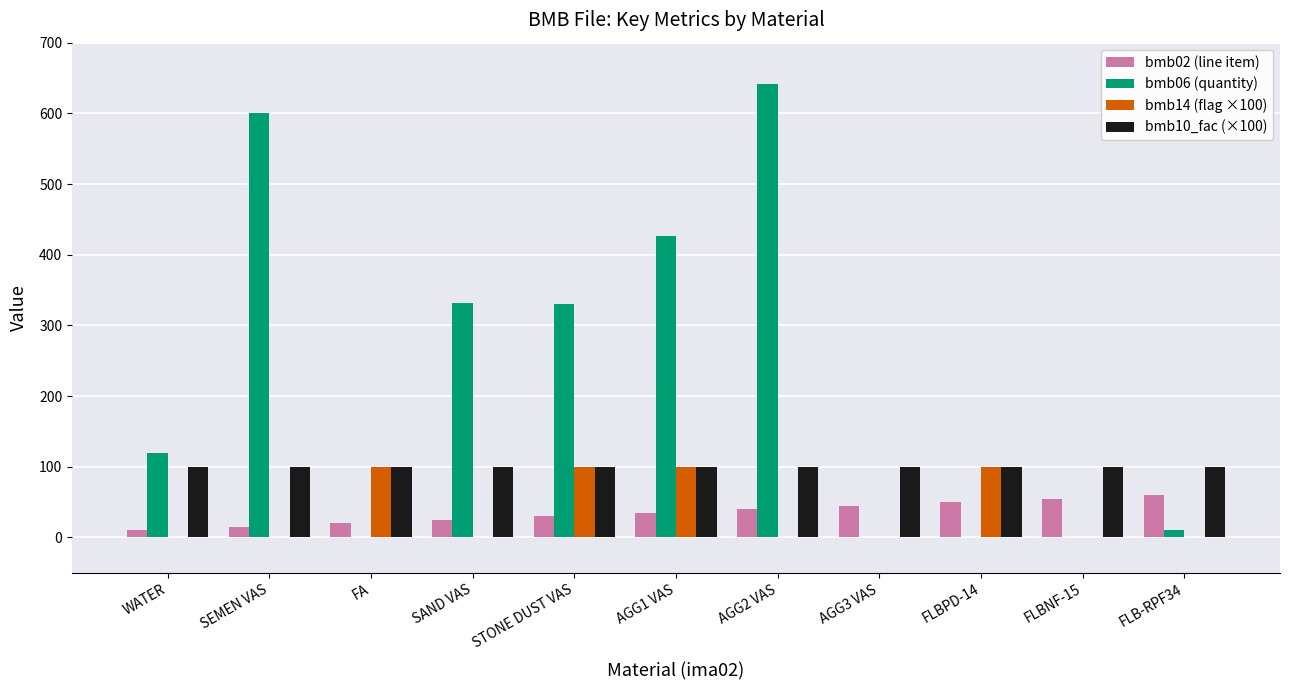

At which category does the chart reach its peak across all series?

AGG2 VAS